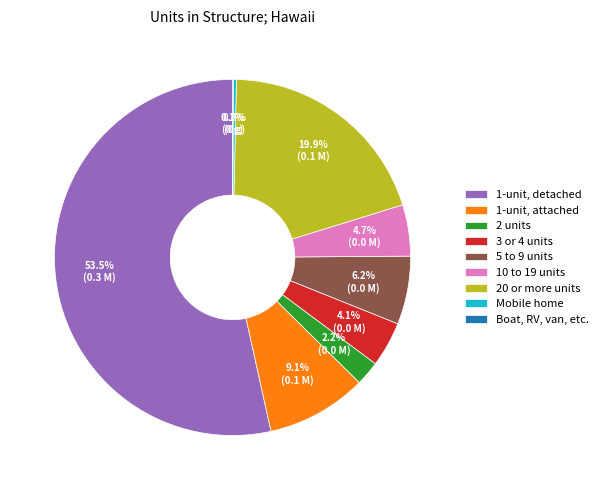

Between 1-unit, attached and 1-unit, detached, which is larger?

1-unit, detached